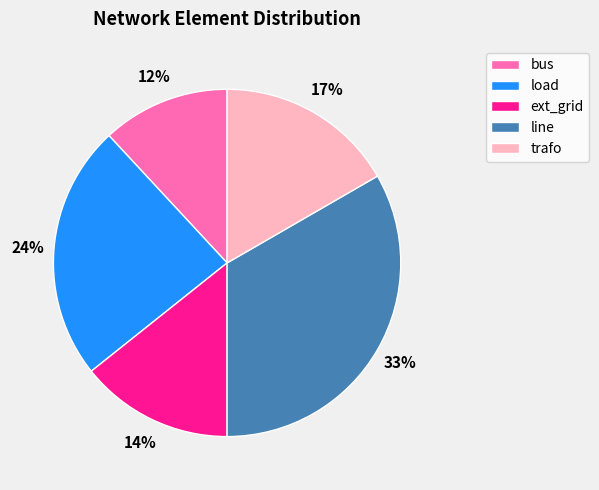

What is the ratio of the value at bus to the value at load?

0.5